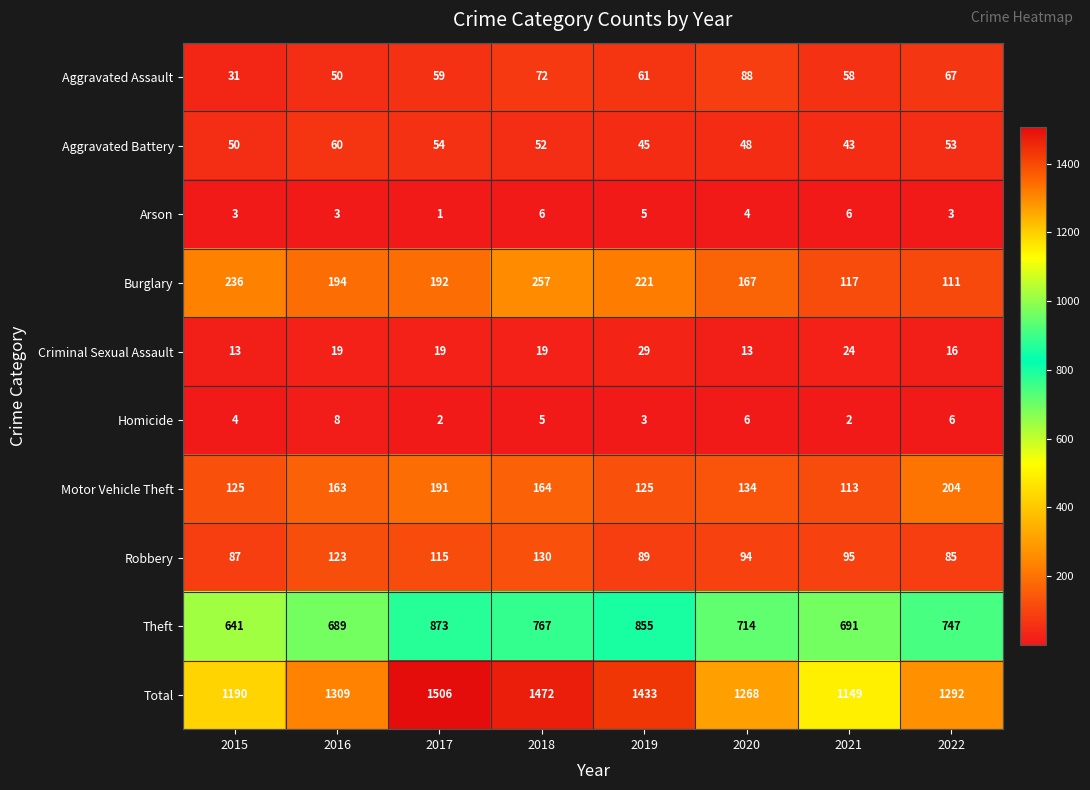

What is the total value across all series at 2017?

3012